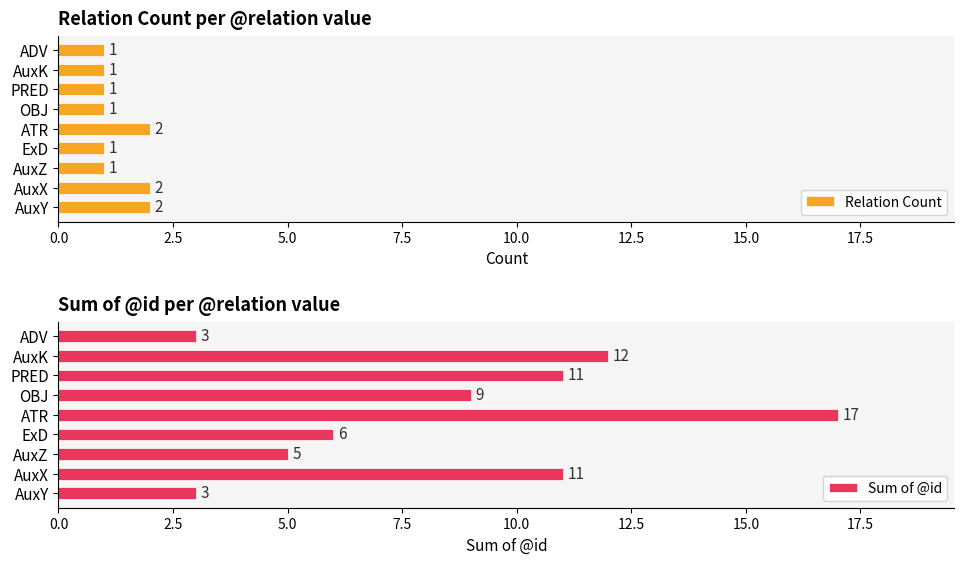

How many categories are shown in the chart?

9